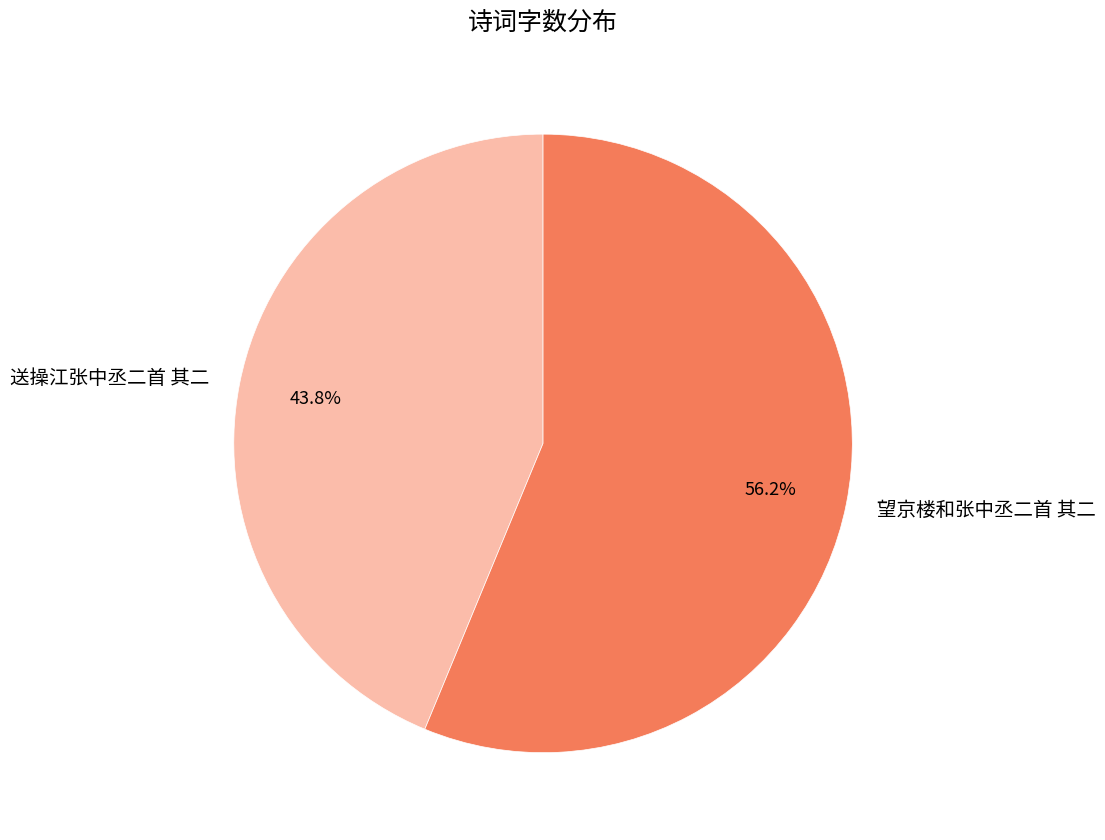

Is the sum of 望京楼和张中丞二首 其二 and 送操江张中丞二首 其二 greater than half?

Yes